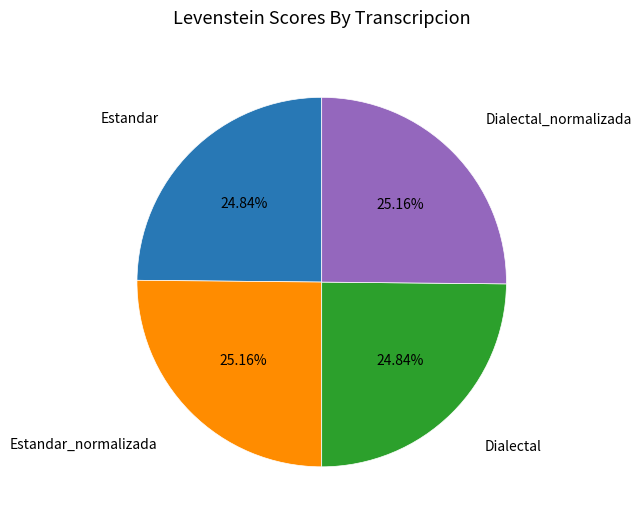

Is there a majority slice in this chart?

No